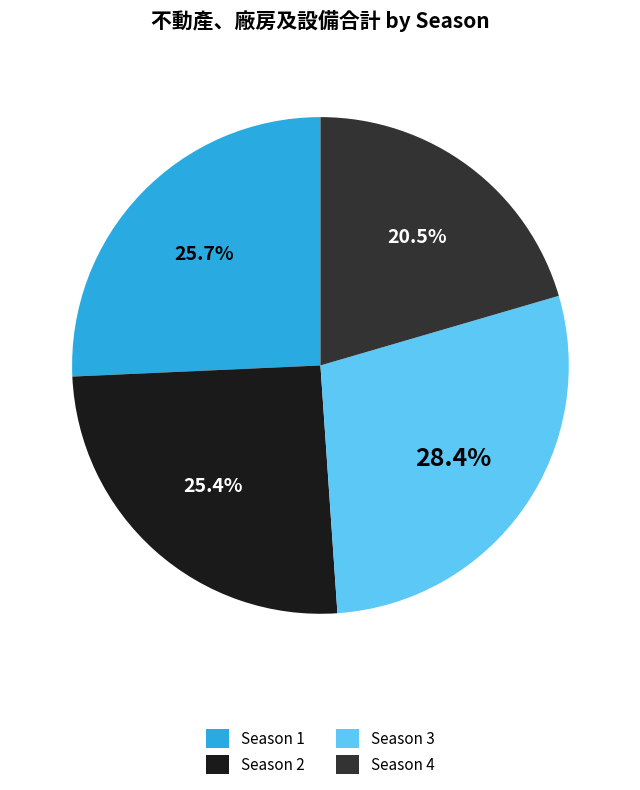

What percentage is the Season 3 slice, to the nearest percent?

28%